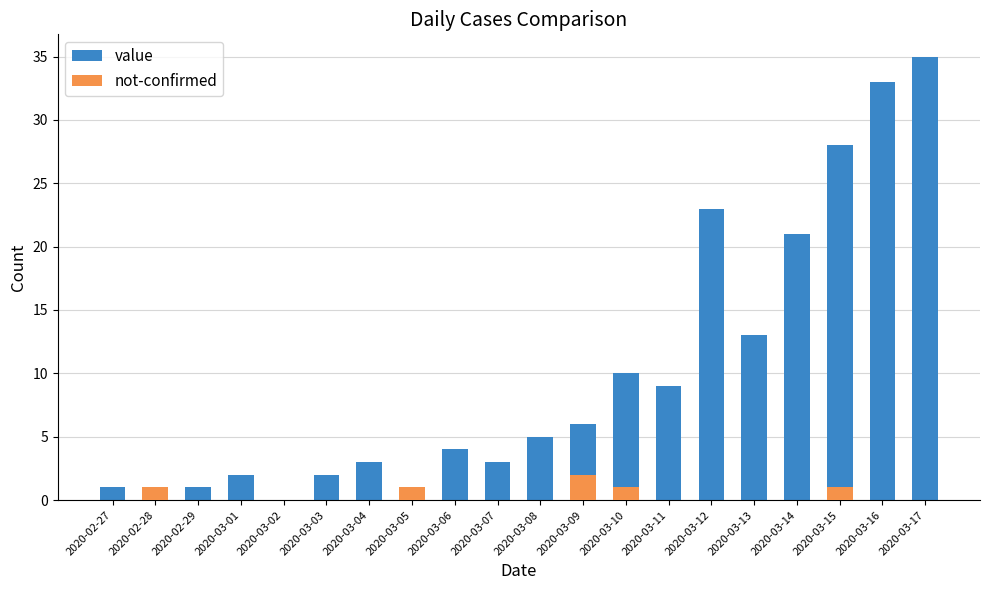

Which series has the largest range (max minus min)?

value